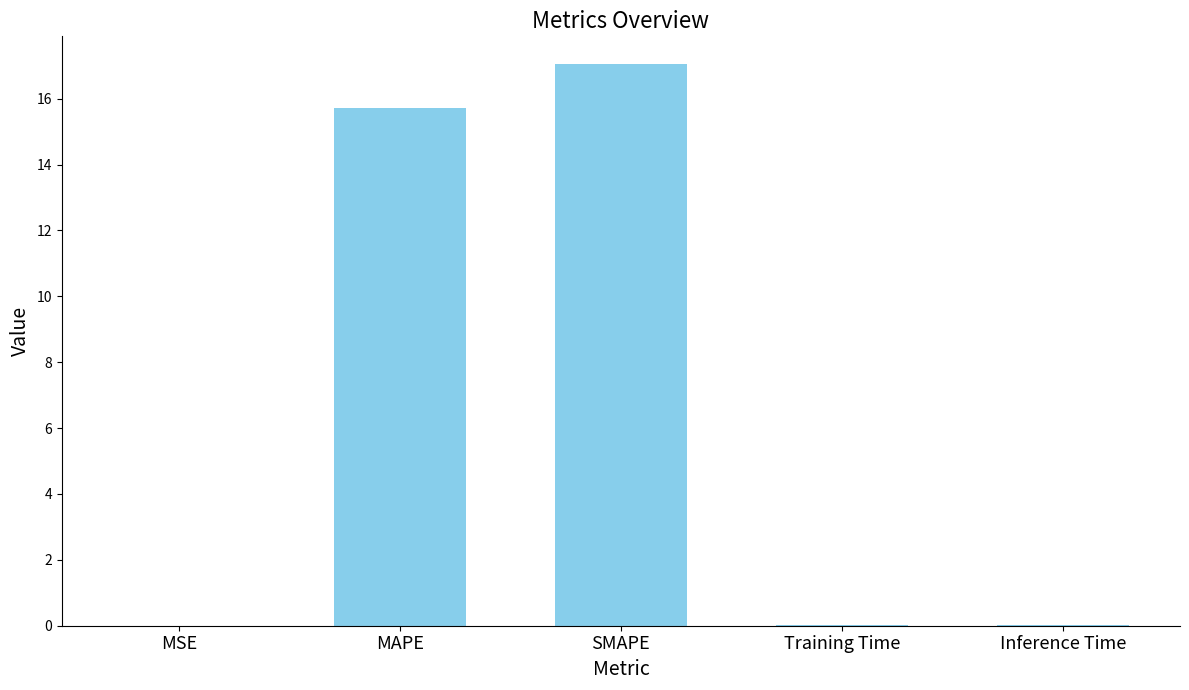

What is the greatest value displayed?

17.0